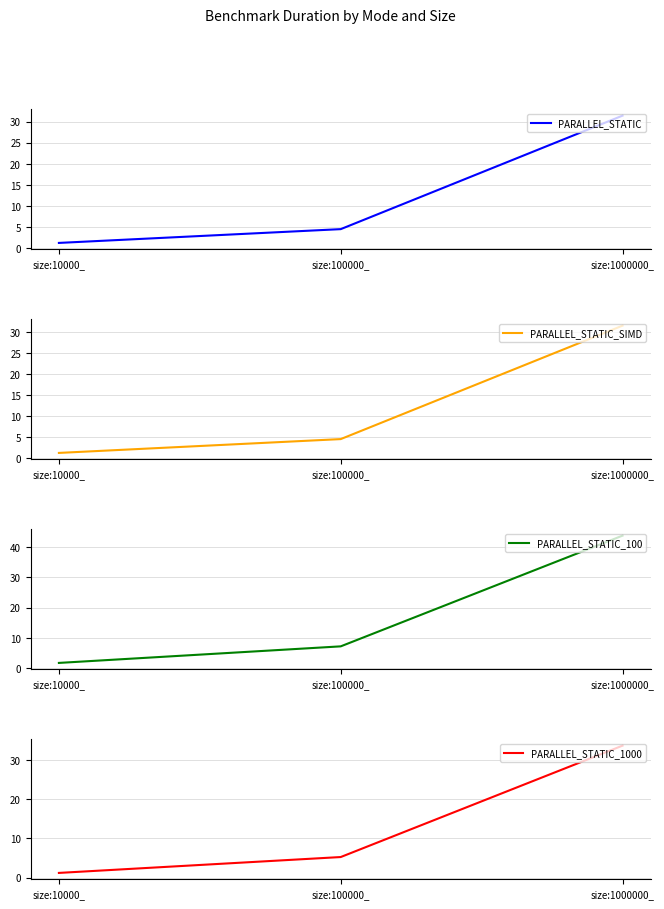

Reading left to right, list all the values displayed in this chart.

PARALLEL_STATIC: size:10000_=1.2	size:100000_=4.5	size:1000000_=31.4
PARALLEL_STATIC_SIMD: size:10000_=1.3	size:100000_=4.6	size:1000000_=31.6
PARALLEL_STATIC_100: size:10000_=1.7	size:100000_=7.2	size:1000000_=43.8
PARALLEL_STATIC_1000: size:10000_=1.2	size:100000_=5.3	size:1000000_=33.7